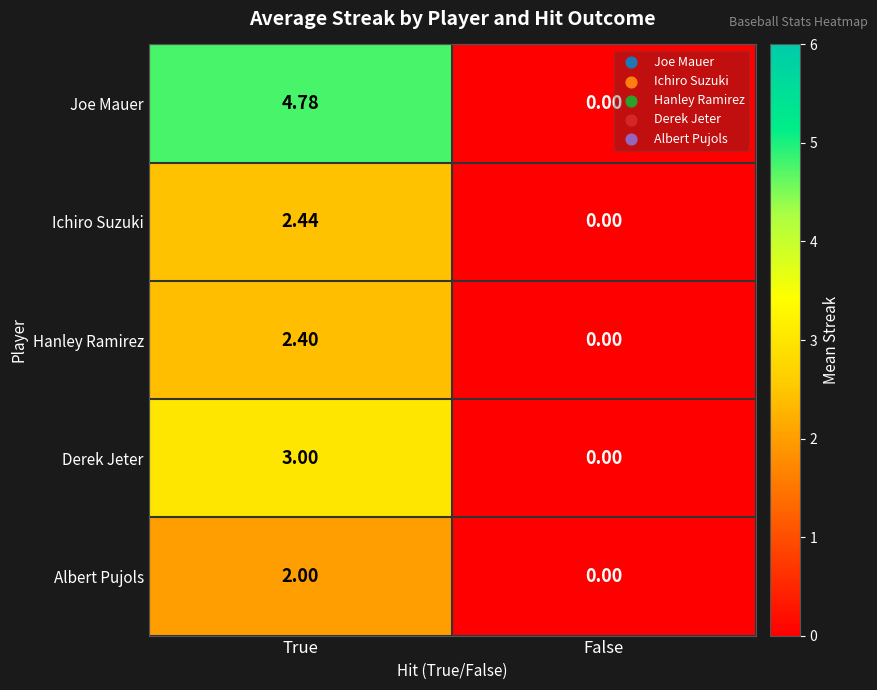

How many distinct data groups are displayed?

5